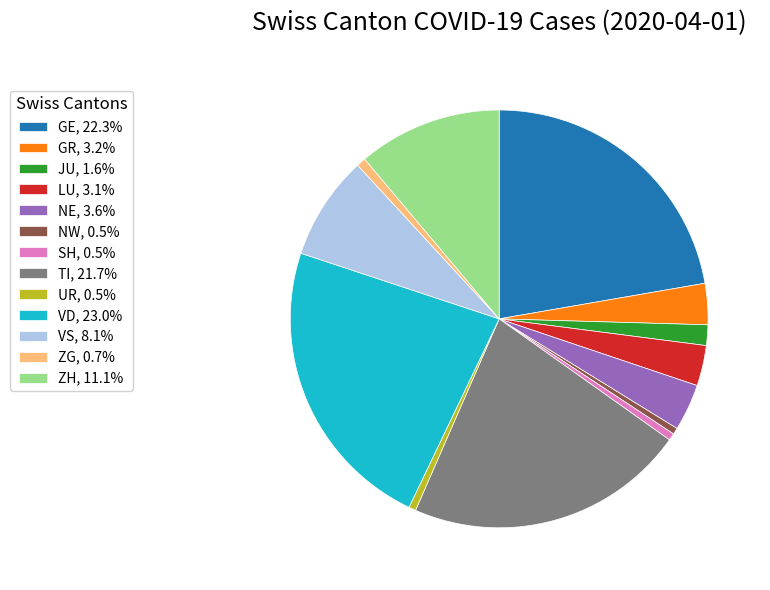

How many segments does this pie chart have?

13